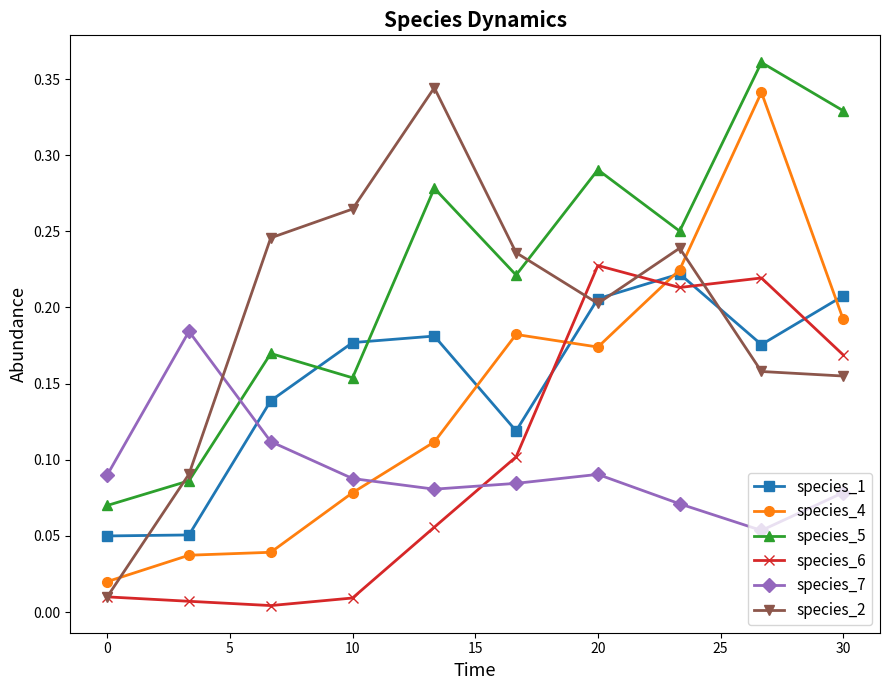

Which series has the largest total across all categories?

species_5